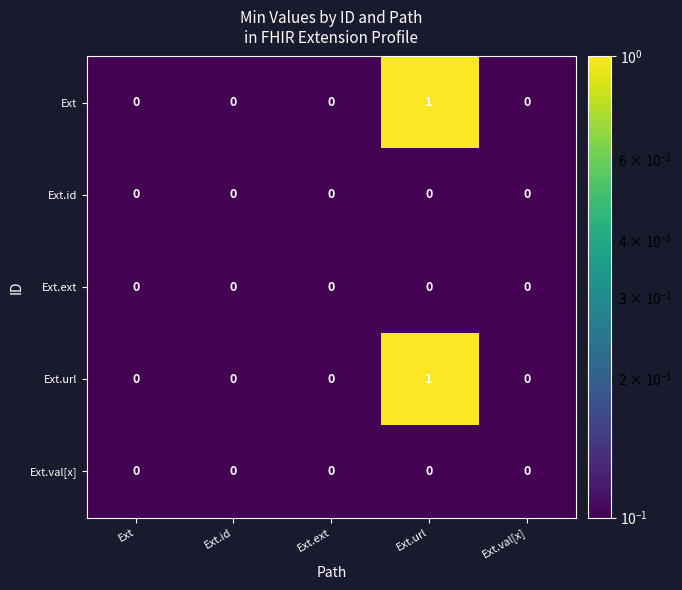

Which label corresponds to the largest value in the chart?

Ext.url